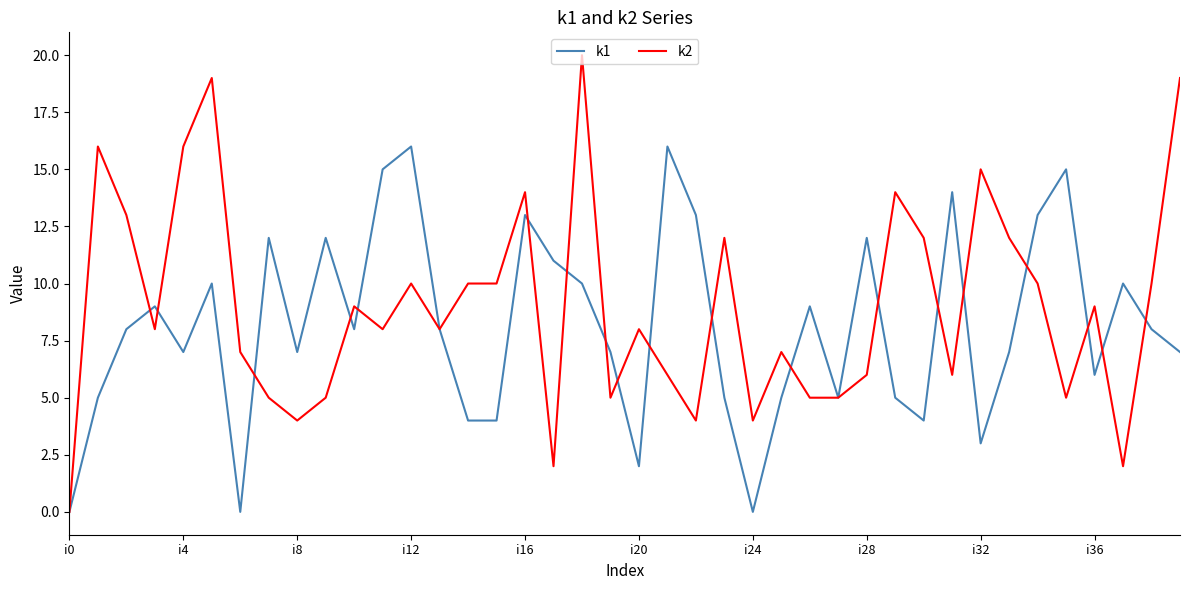

Which series has the largest range (max minus min)?

k2